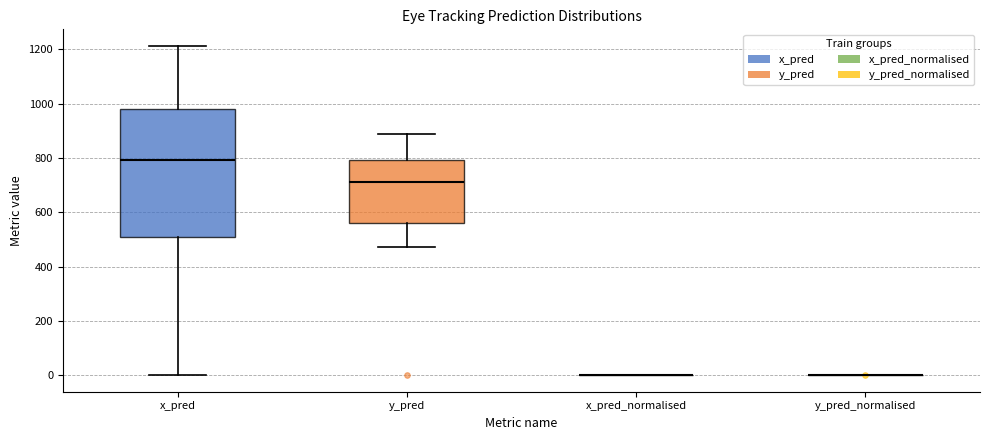

Reading left to right, transcribe this box plot: for each box, give where its median line is, the range the box spans, and where its two whiskers end, as read against the y-axis. The values are not printed on the chart, so give them approximately, as read against the axis.

x_pred: median 800, box 500 to 980, whiskers 0 to 1220
y_pred: median 700, box 560 to 800, whiskers 480 to 880
x_pred_normalised: box collapsed to a line at 0, whiskers 0 to 0
y_pred_normalised: box collapsed to a line at 0, whiskers 0 to 0